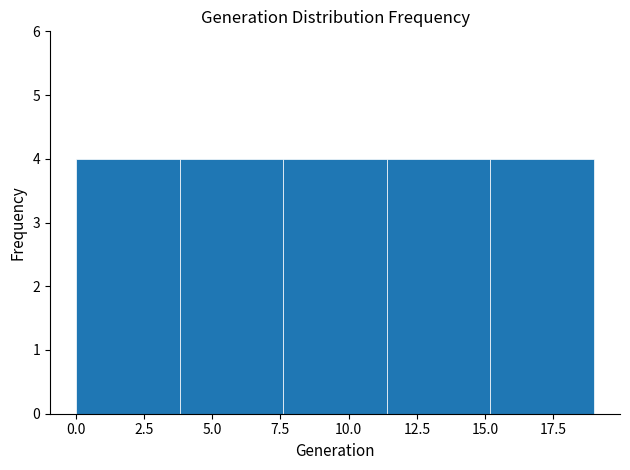

Reading left to right, list every bar in this chart as the range it spans on the x-axis followed by its height. Neither the bar edges nor the heights are printed on the chart, so give them approximately, as read against the axes.

0.0 to 3.8: 4
3.8 to 7.6: 4
7.6 to 11.4: 4
11.4 to 15.2: 4
15.2 to 19.0: 4